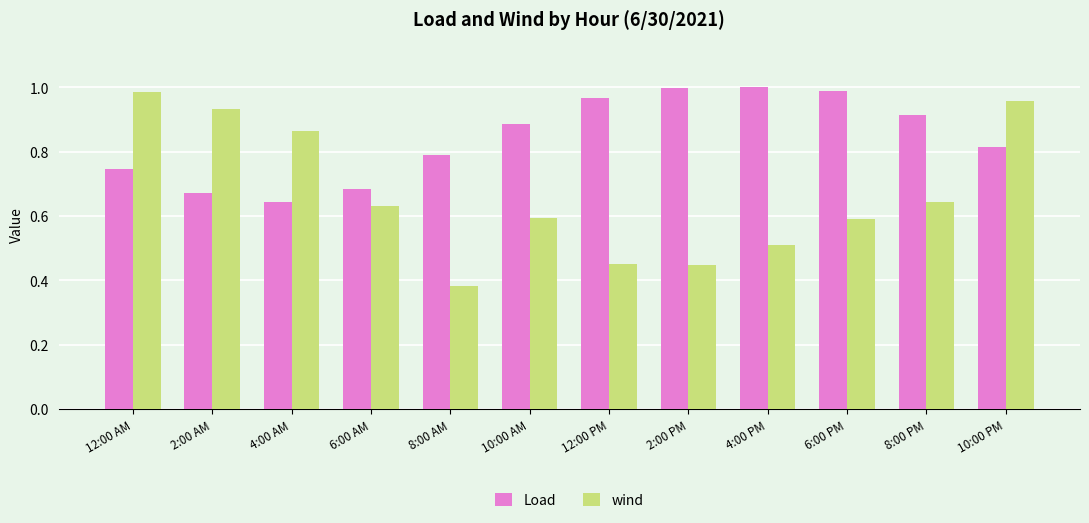

At which category is the sum across all series the highest?

10:00 PM